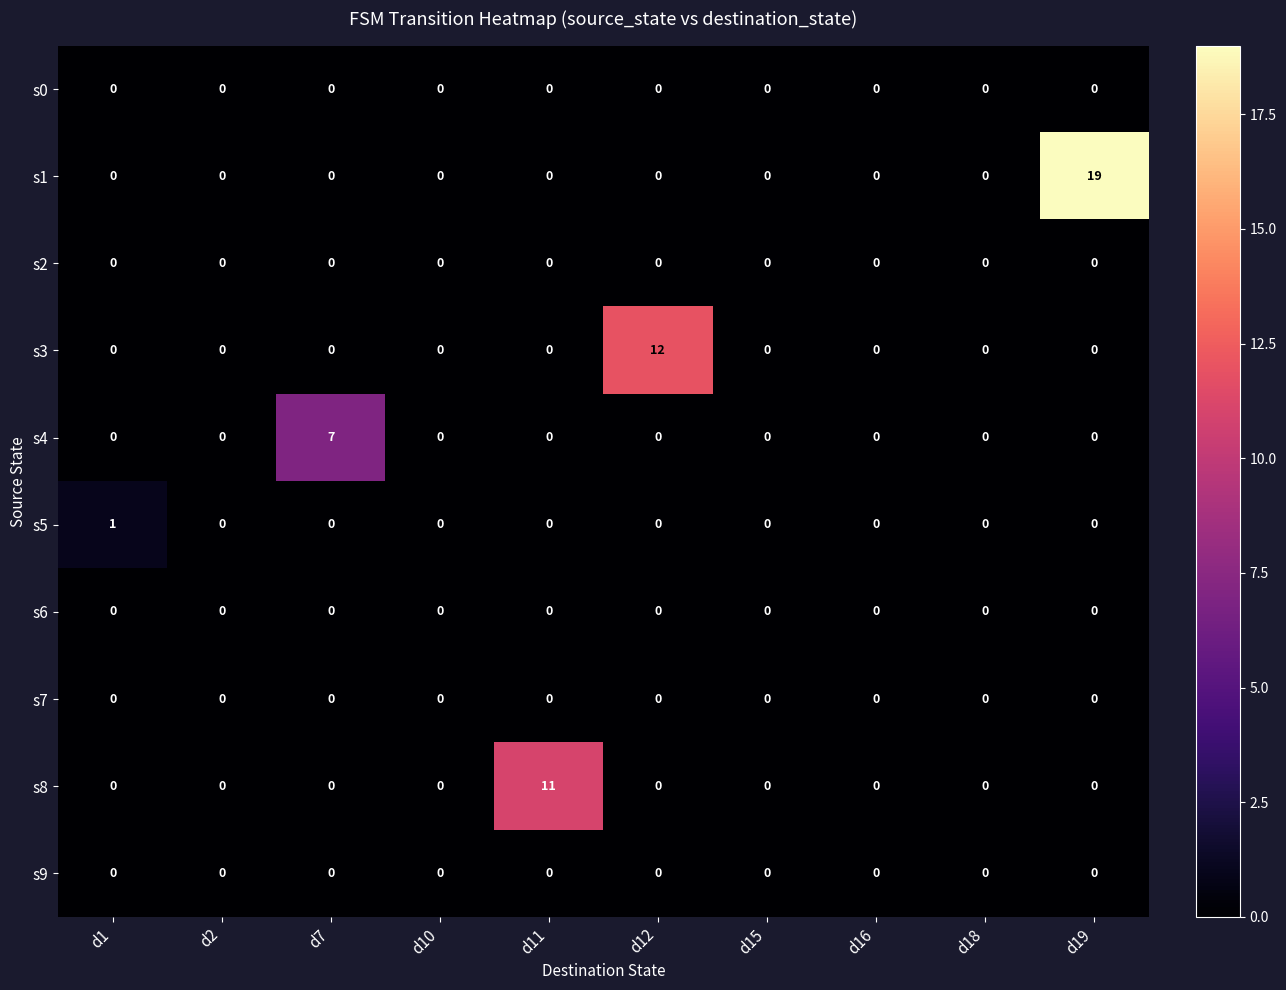

True or false: s5 has a value of 0 at d12.

True